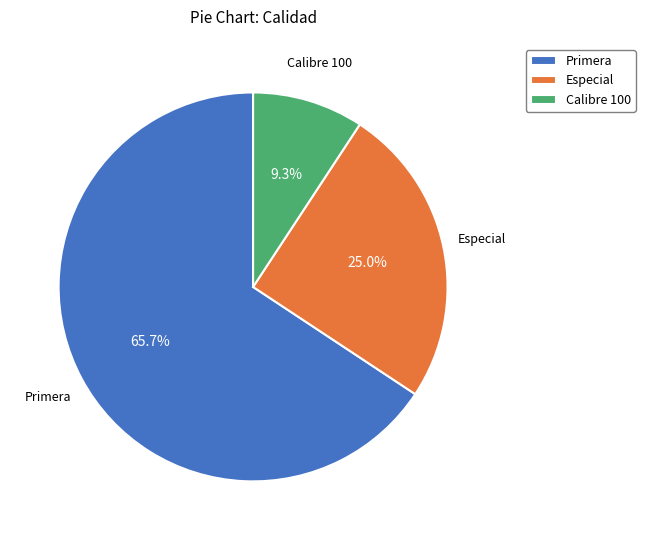

How many slices are in this pie chart?

3